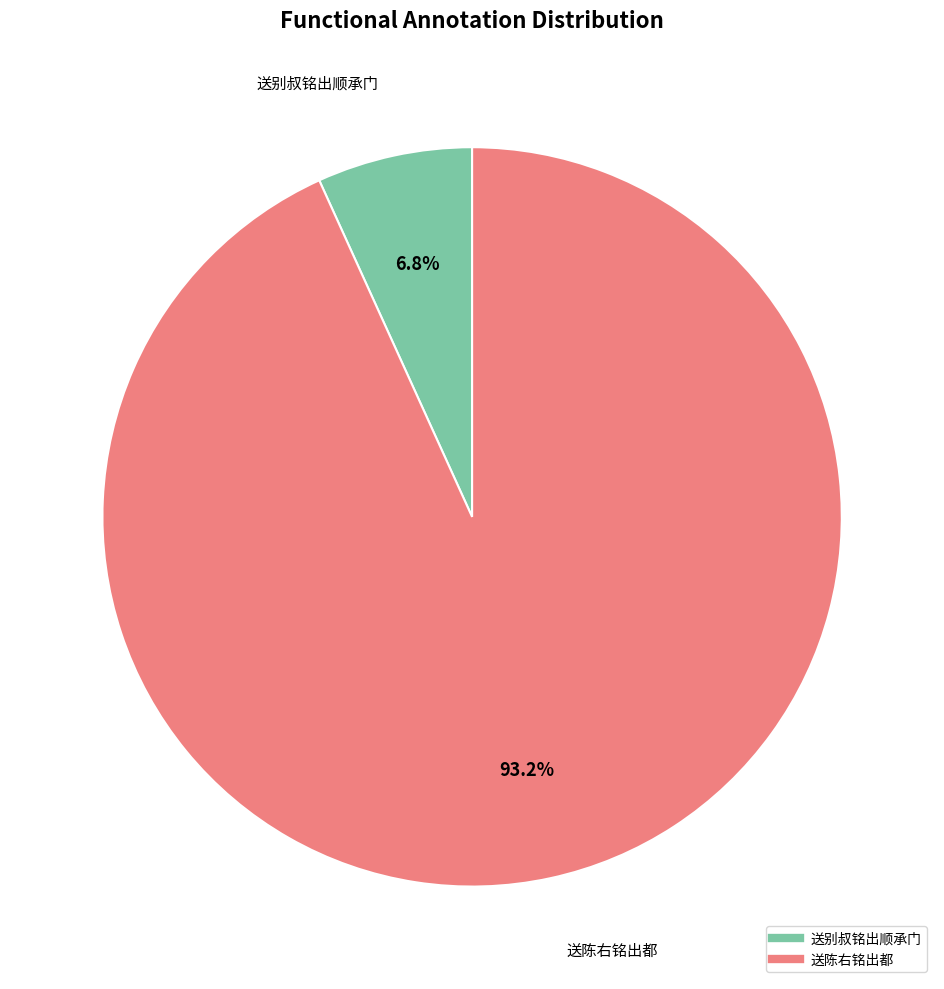

To the nearest percent, what portion does 送陈右铭出都 represent?

93%